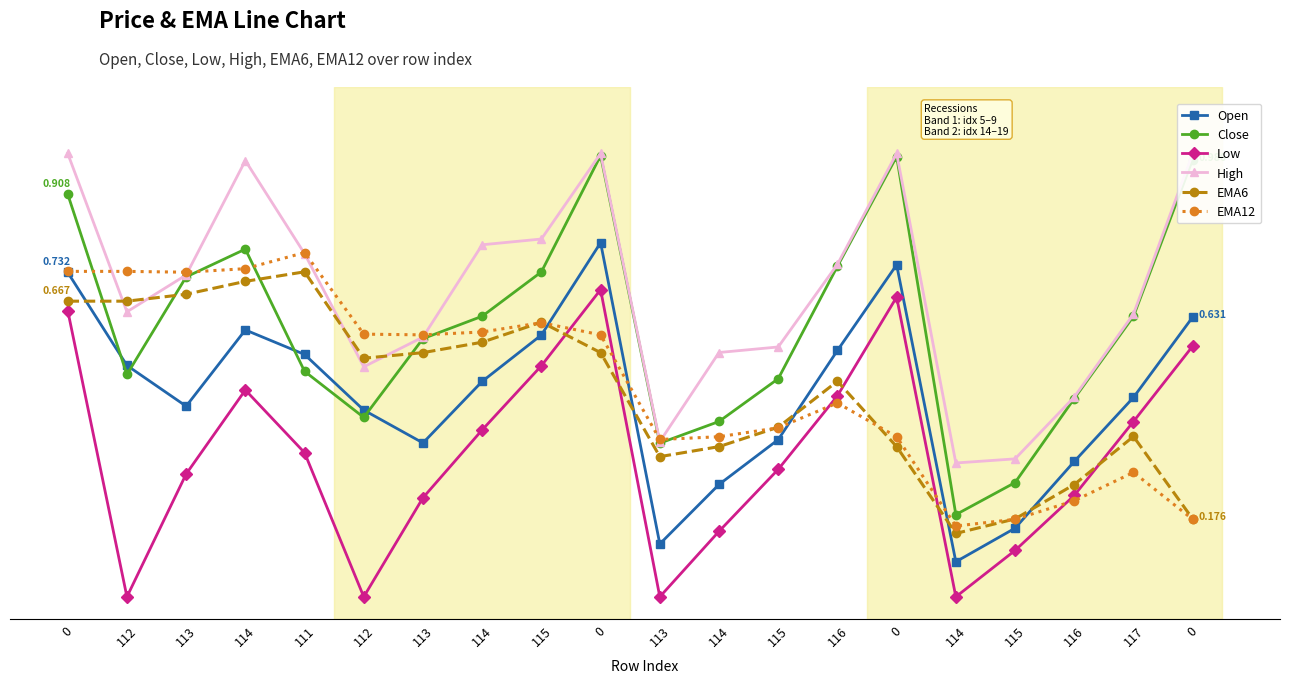

What is the total value across all series at 0?

4.7